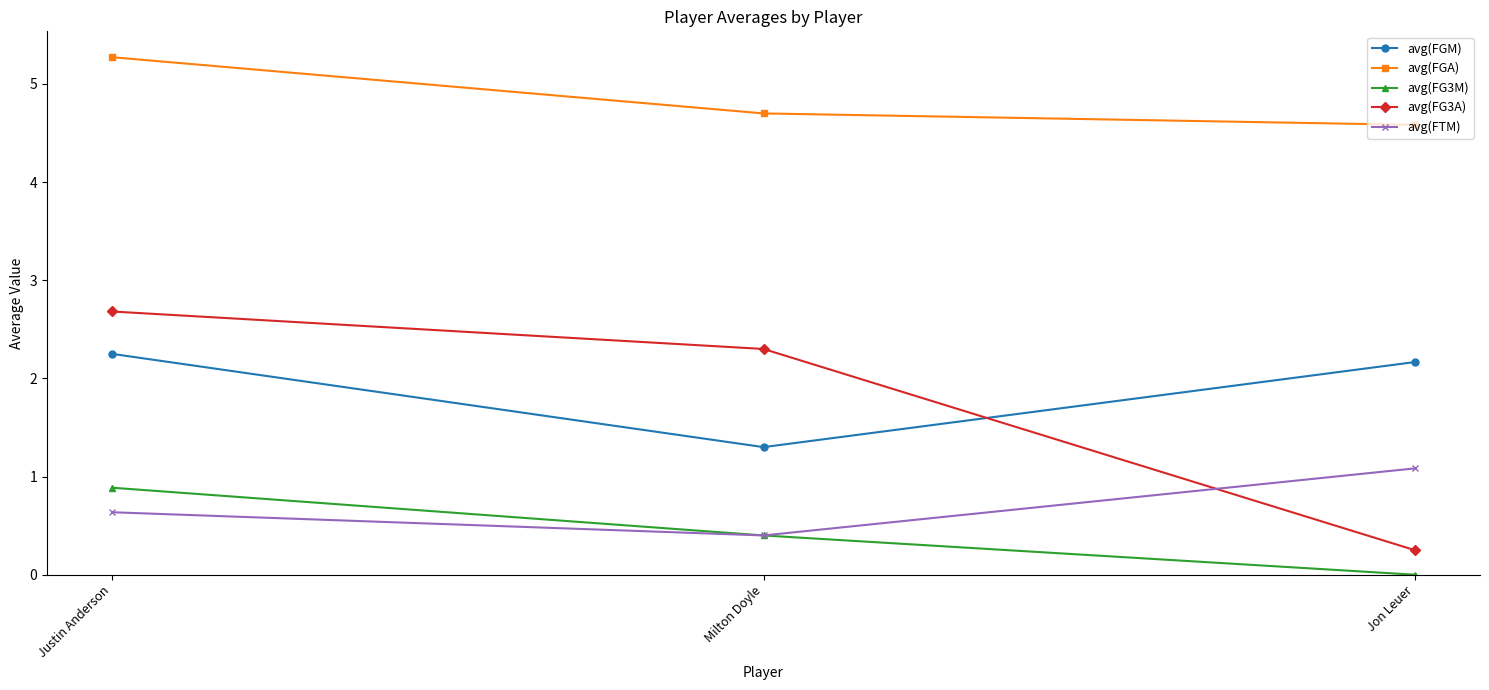

Does the chart have visible grid lines?

No